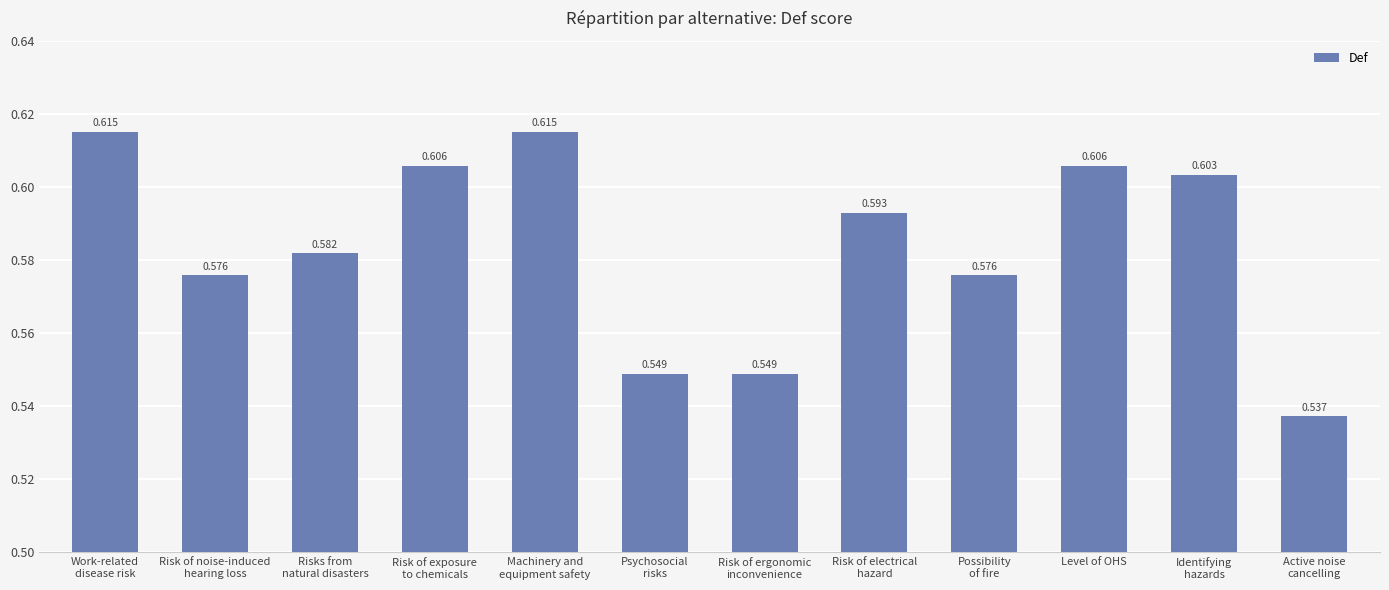

Where is the data nearest to the value 0?

Active noise
cancelling